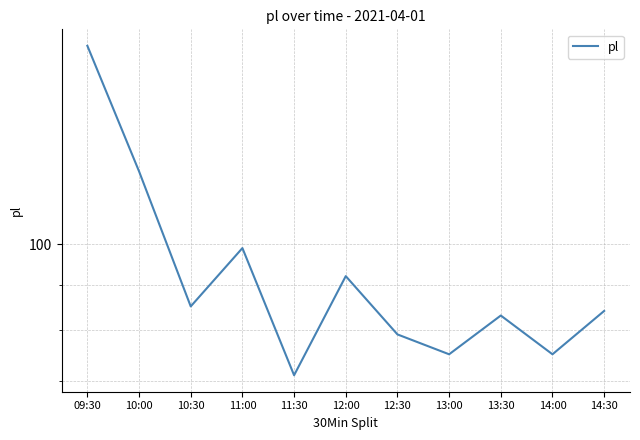

What is the change in value from 11:00 to 12:30?

-20